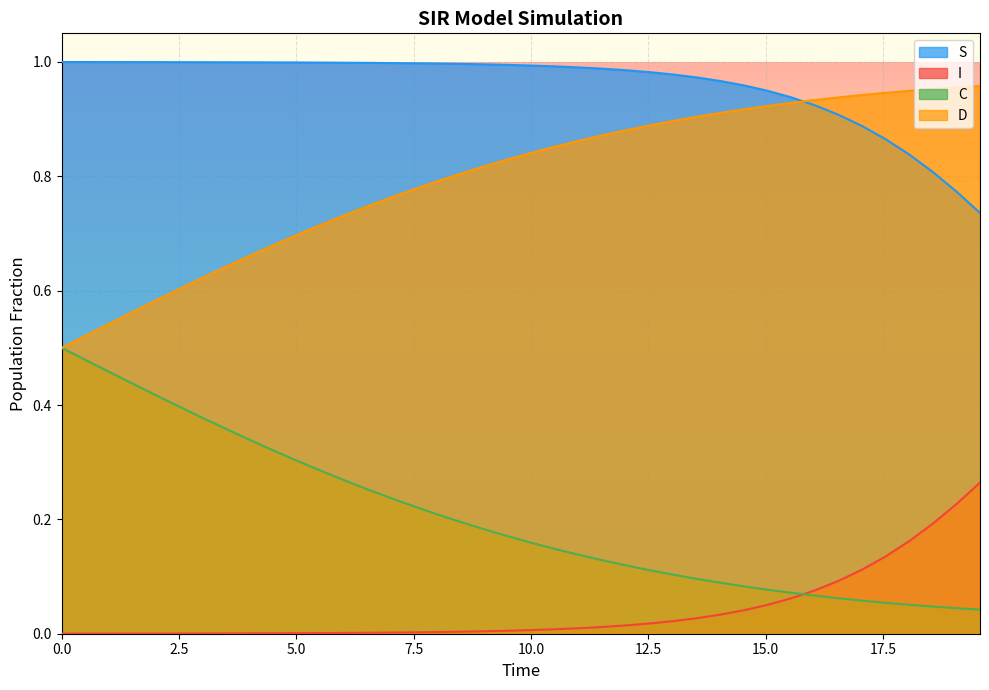

True or false: C and S intersect in this chart.

False